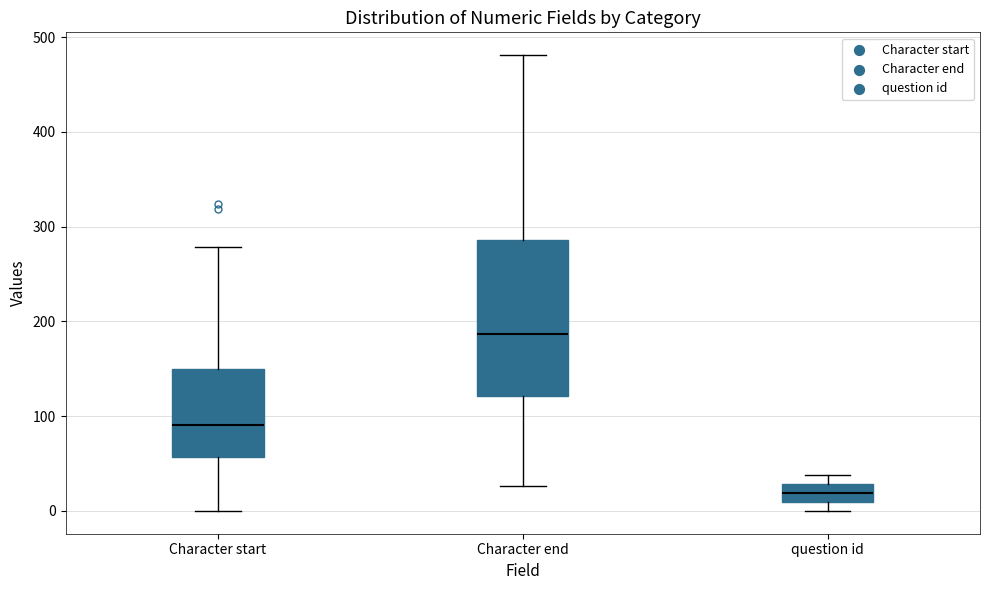

Which box is the tallest, from its lower edge to its upper edge?

Character end